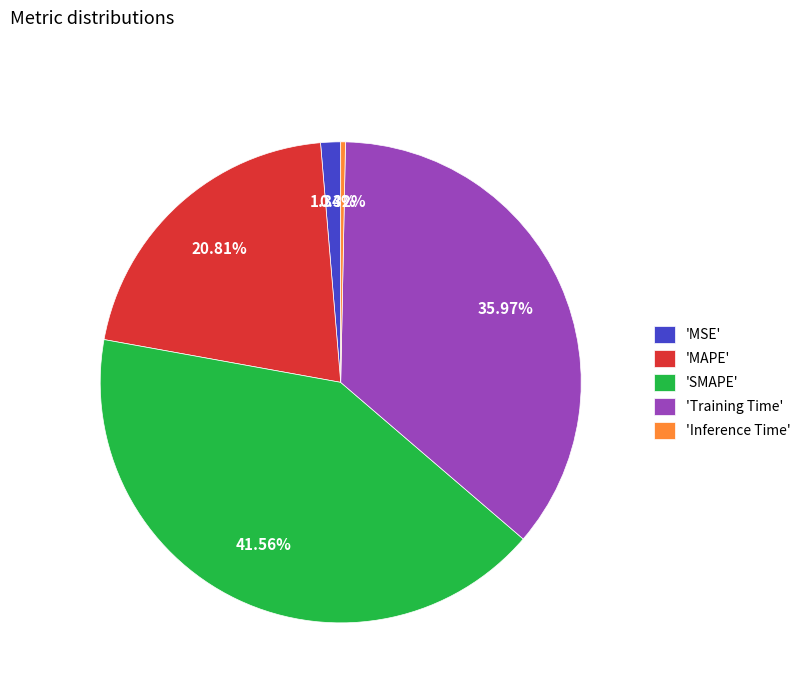

Between 'SMAPE' and 'MAPE', which is larger?

'SMAPE'